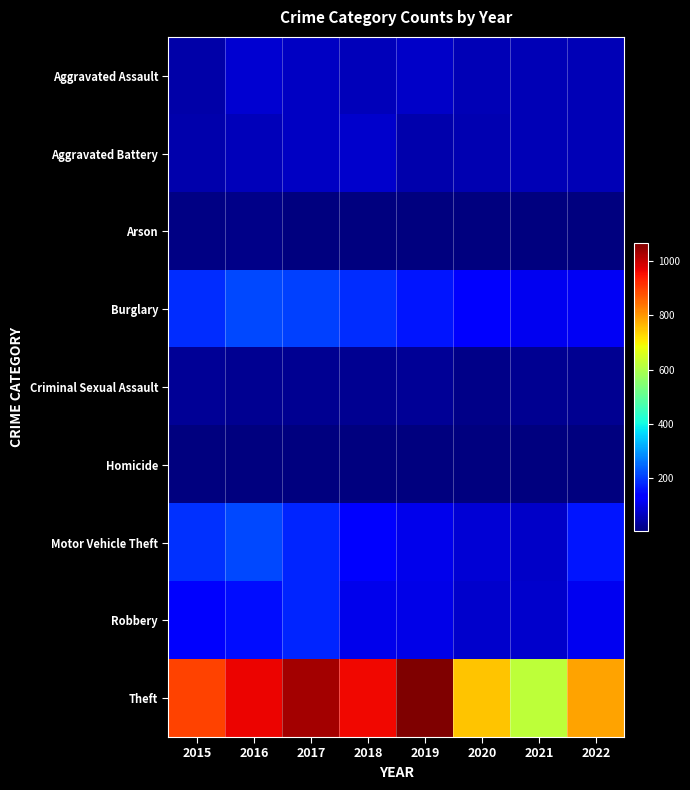

What is the difference between the highest and lowest values at 2019?

1064